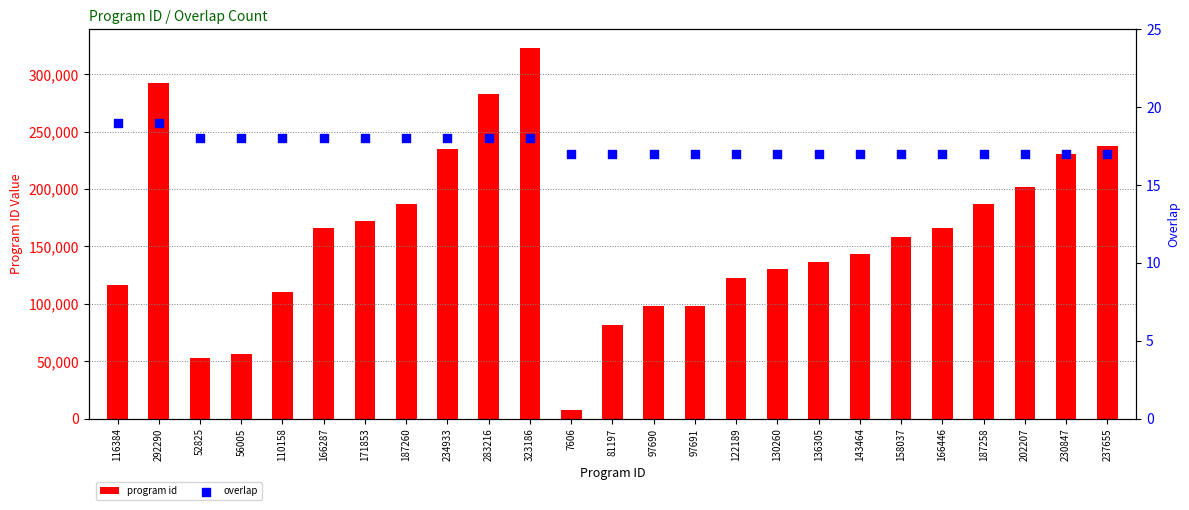

Which series reaches the minimum Y coordinate?

overlap